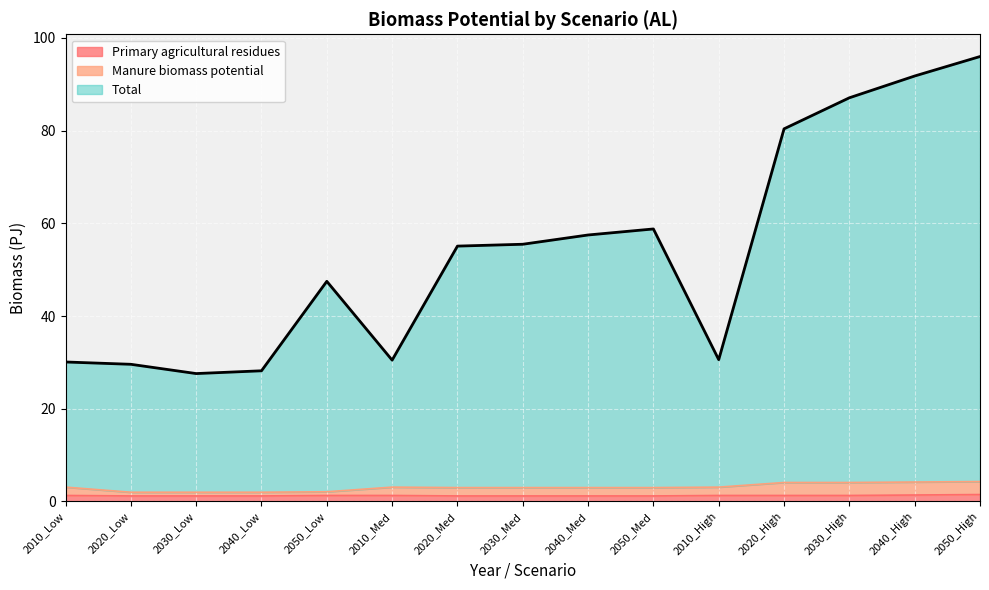

Reading left to right, transcribe all the data shown in this chart.

Primary agricultural residues: 1.3	1.2	1.2	1.2	1.3	1.3	1.2	1.2	1.2	1.2	1.3	1.3	1.3	1.4	1.5
Manure biomass potential: 3.1	2.0	2.0	2.0	2.1	3.1	3.0	3.0	3.0	3.0	3.1	4.1	4.1	4.2	4.3
Total: 30.1	29.6	27.6	28.2	47.5	30.5	55.1	55.5	57.5	58.8	30.6	80.4	87.1	91.8	96.0